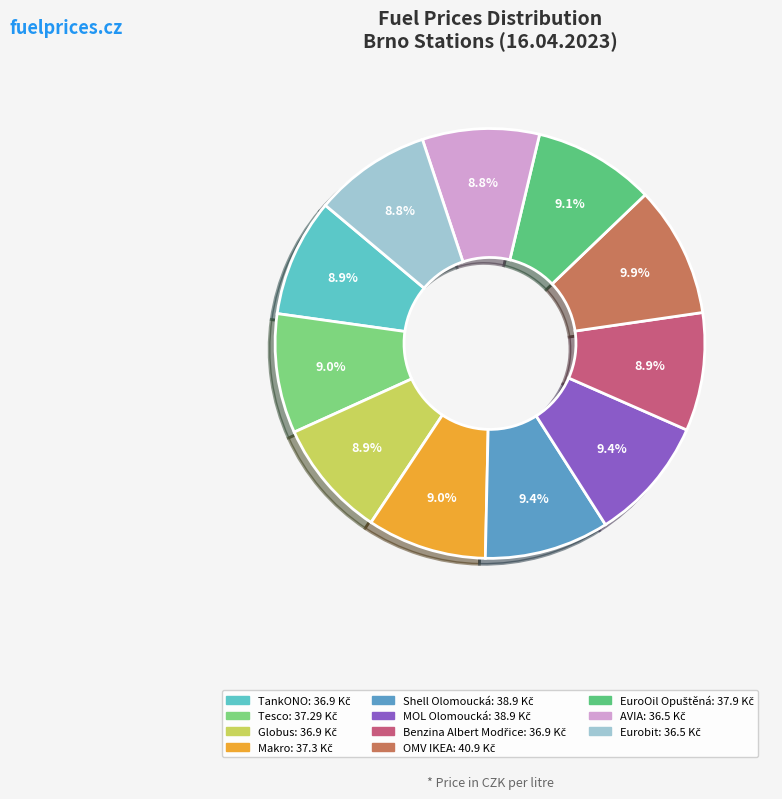

Combined, do Eurobit and Makro account for over 50%?

No